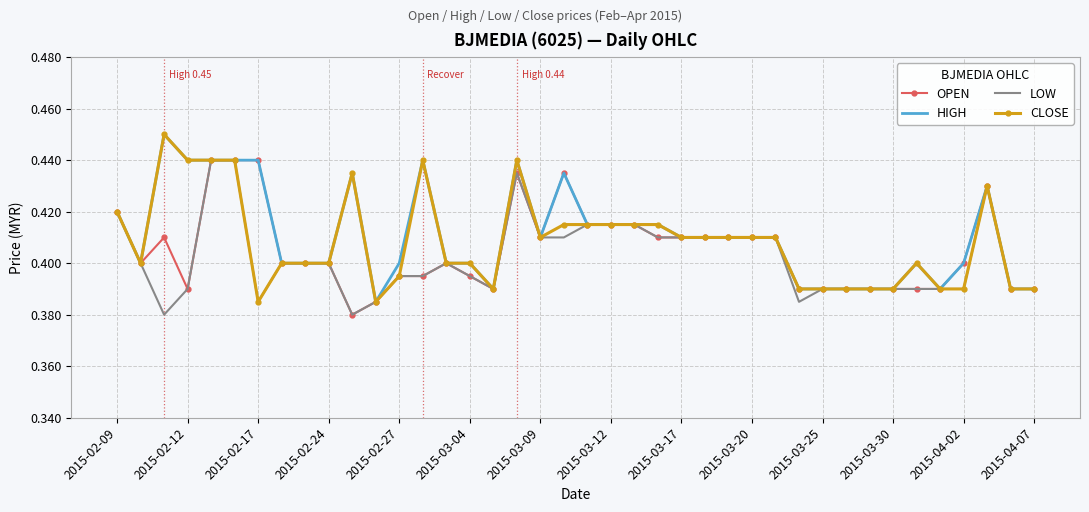

What is the difference between the maximum and minimum values in the OPEN series?

0.1